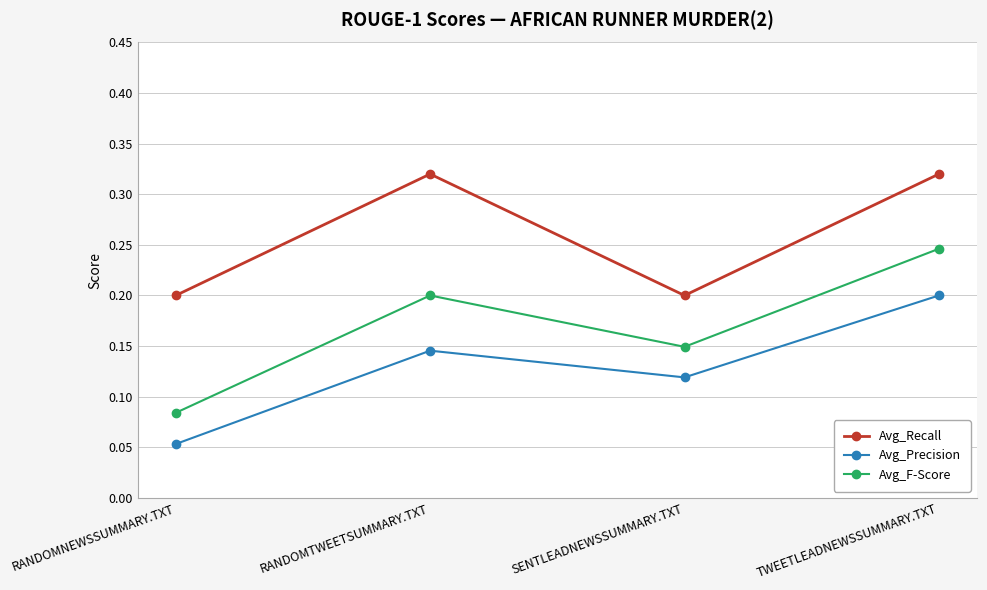

True or false: Avg_F-Score and Avg_Recall cross at least once.

False